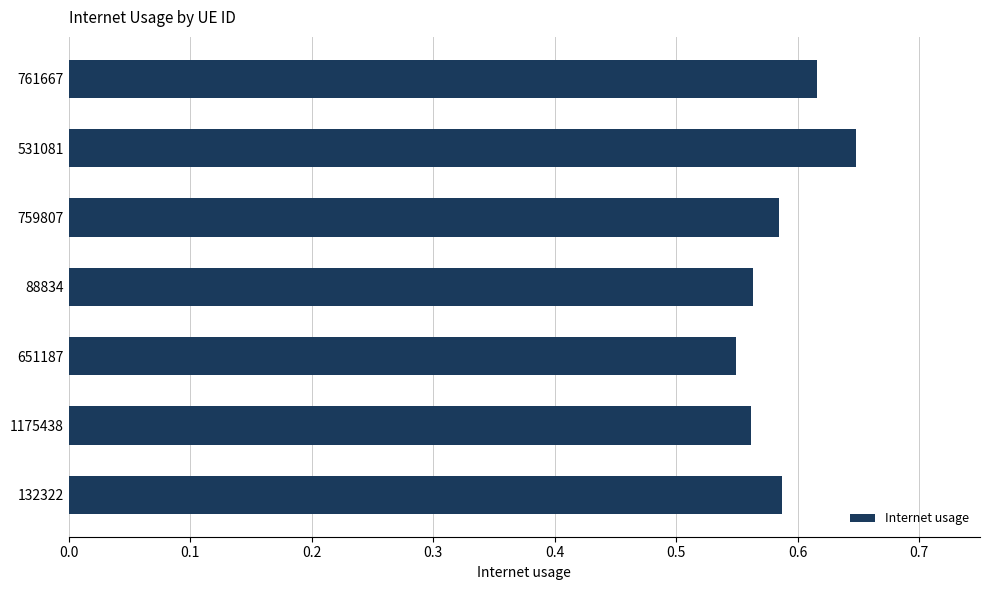

Are the bars grouped side by side (vs. stacked)?

No